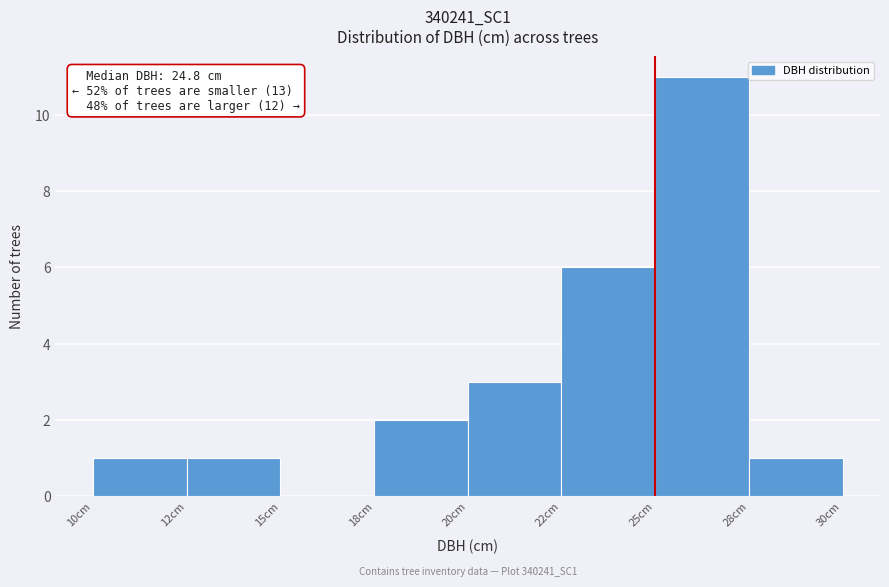

Reading left to right, list all the values displayed in this chart.

10cm=1	12cm=1	15cm=0	18cm=2	20cm=3	22cm=6	25cm=11	28cm=1